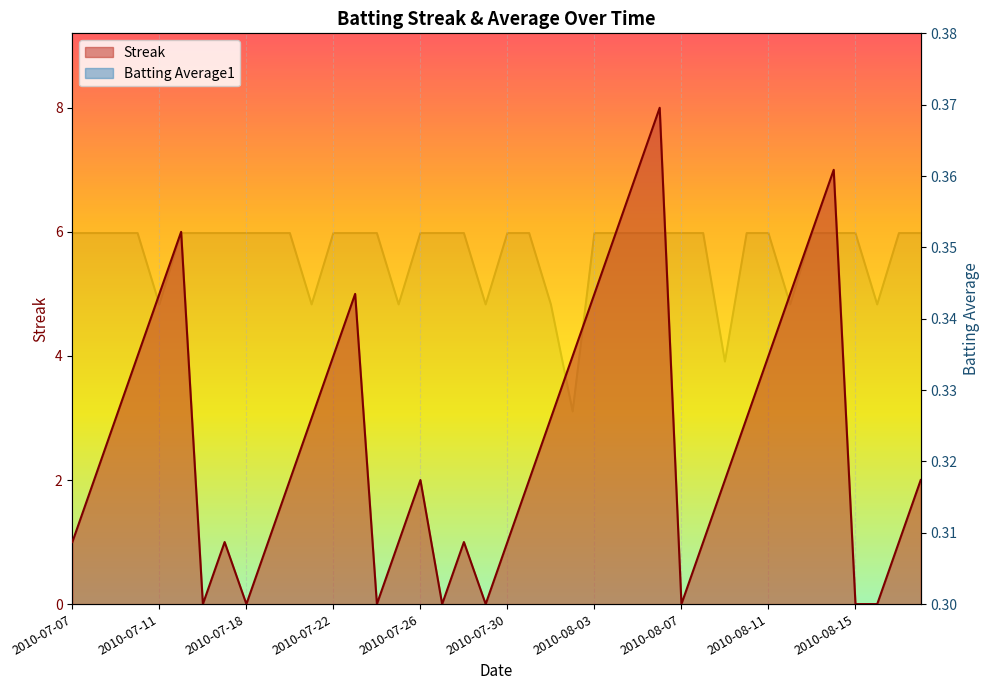

True or false: Batting Average1 and Streak intersect in this chart.

True